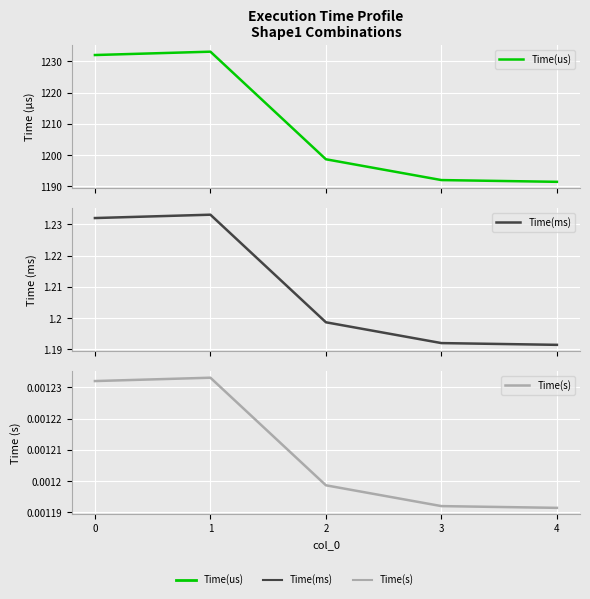

How many categories are shown in the chart?

5